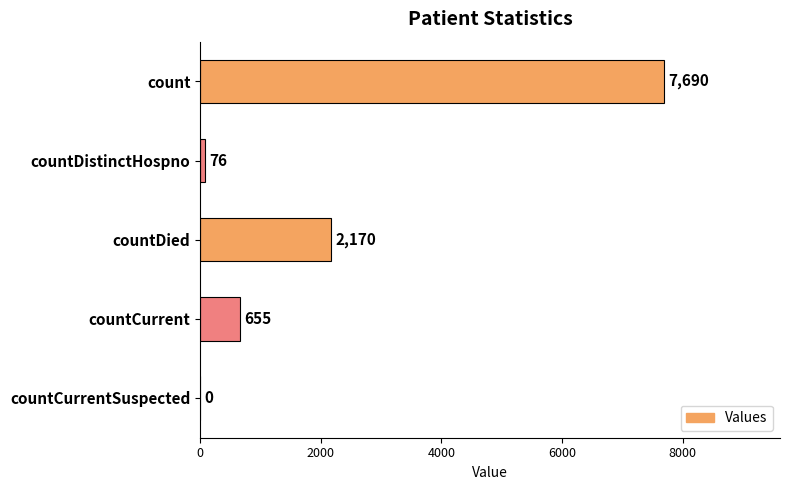

Read the value at countCurrent, to the nearest 100.

700